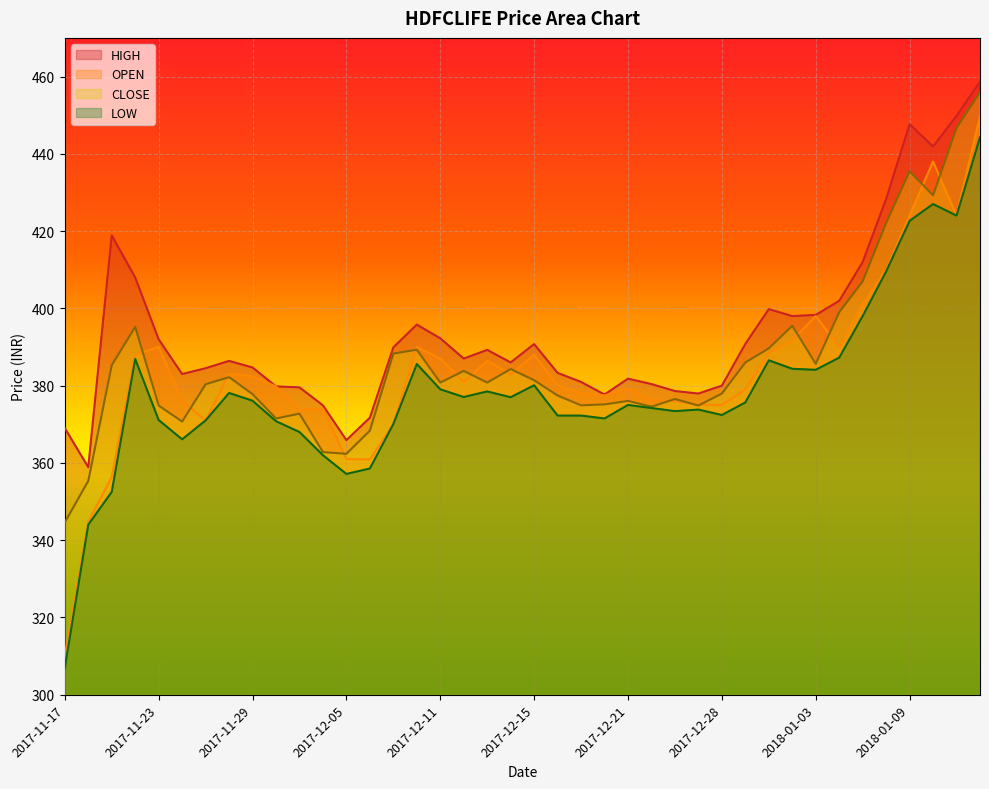

Does the chart display data point markers on the line(s)?

No